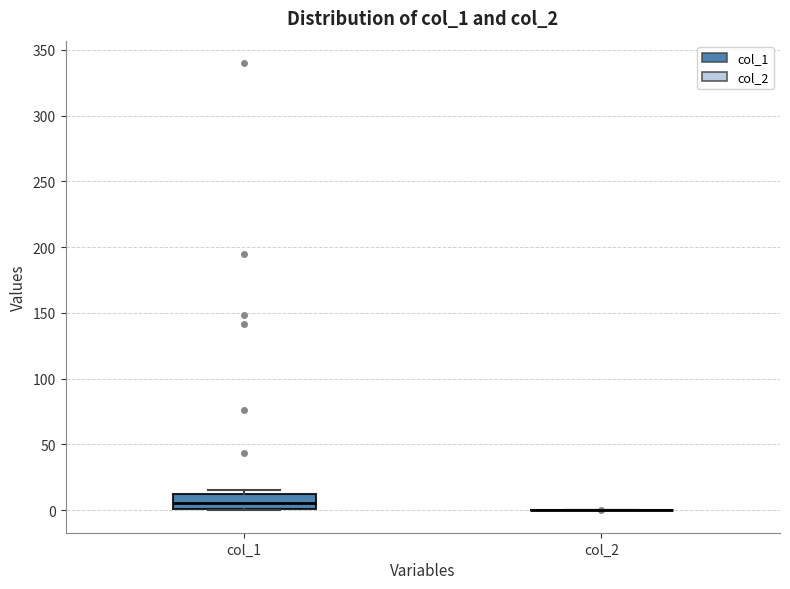

Reading left to right, read every box against the y-axis: the position of its median line, the range the box covers, and the ends of its whiskers. The values are not printed on the chart, so give them approximately, as read against the axis.

col_1: median 5, box 0 to 10, whiskers 0 to 15
col_2: box collapsed to a line at 0, whiskers 0 to 0